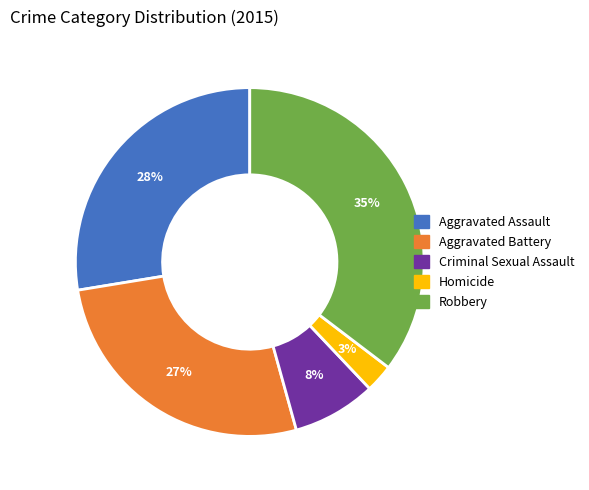

Is there any slice that represents more than half of the pie?

No